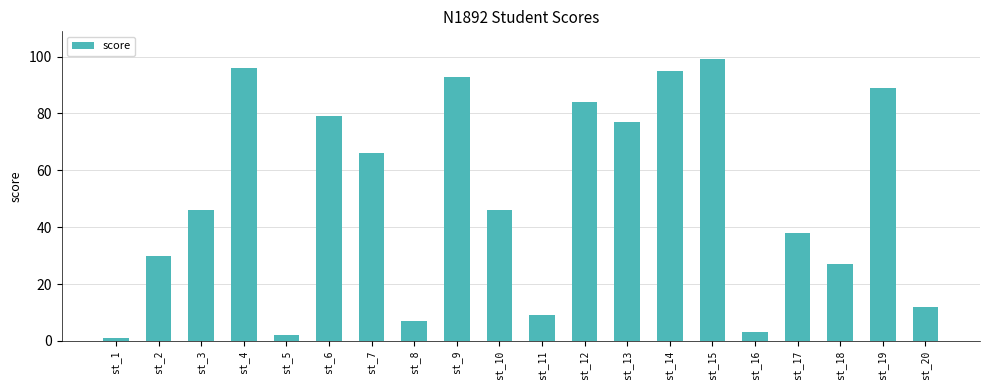

How many bars are there in total?

20